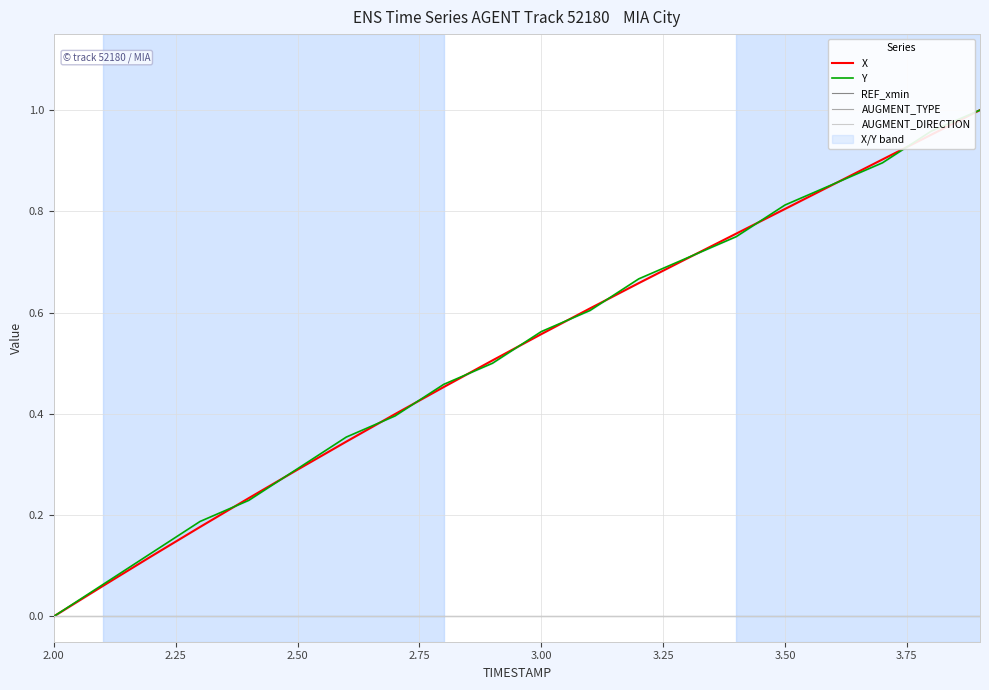

Does the chart display data point markers on the line(s)?

No